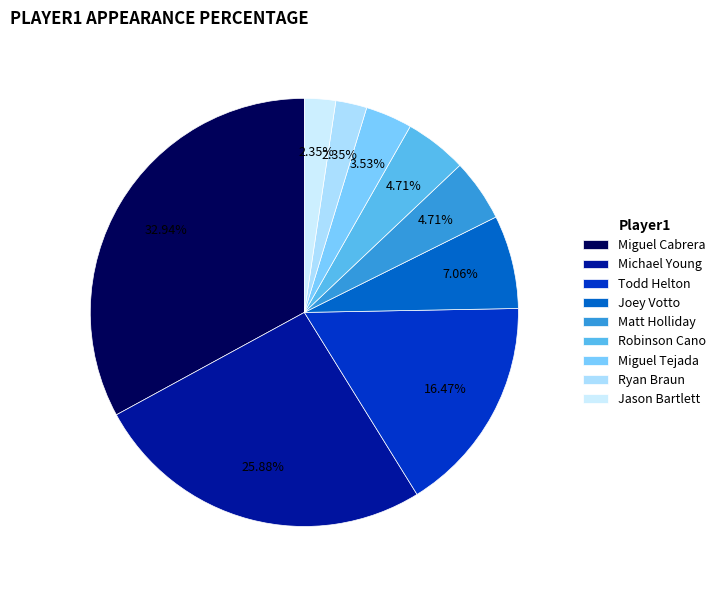

Is the sum of Robinson Cano and Matt Holliday greater than half?

No